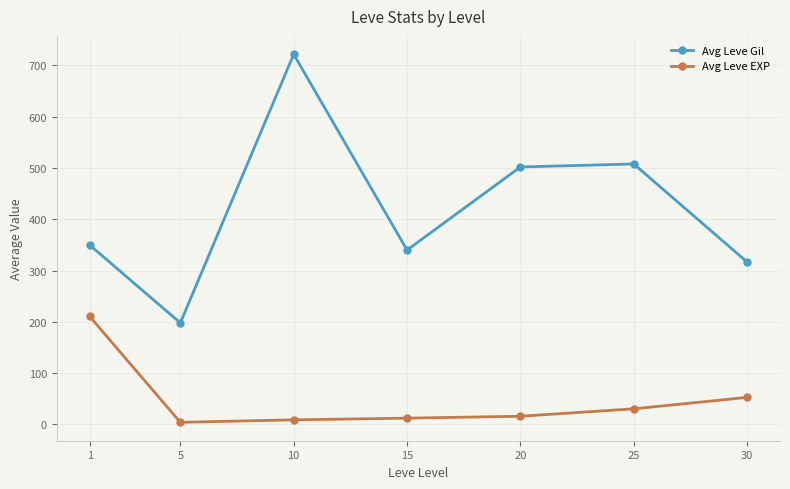

How many values in the Avg Leve Gil series exceed 349?

4